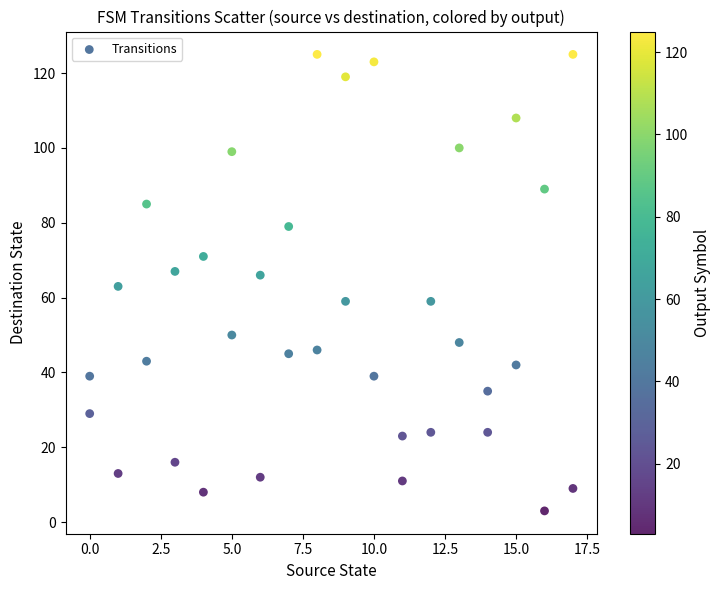

What is the range of Y values (max minus min)?

122